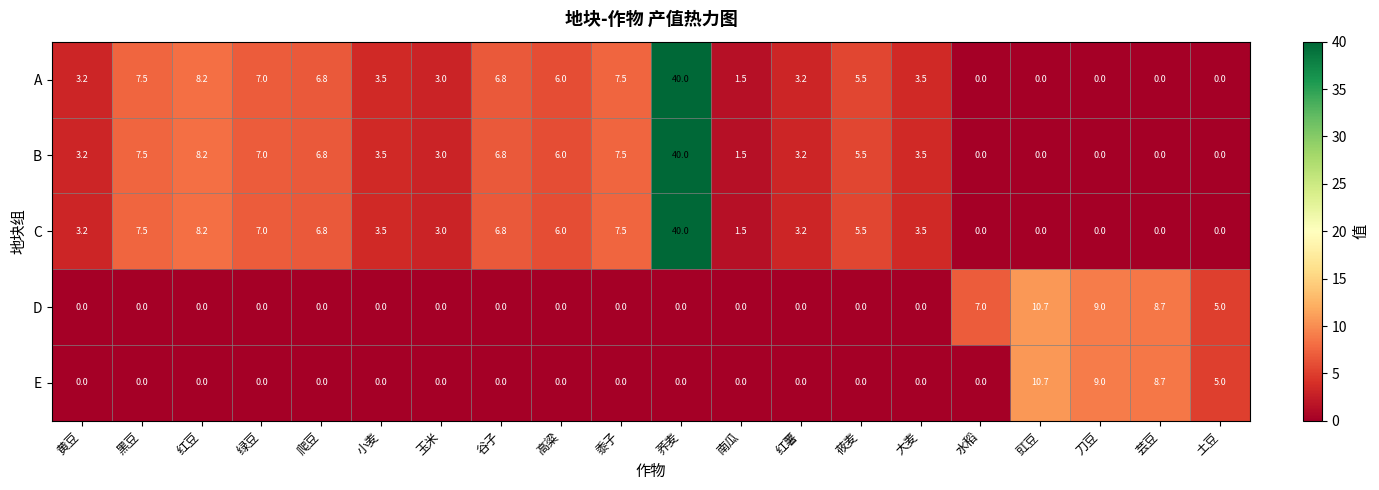

What value does the C series have at 玉米?

3.0